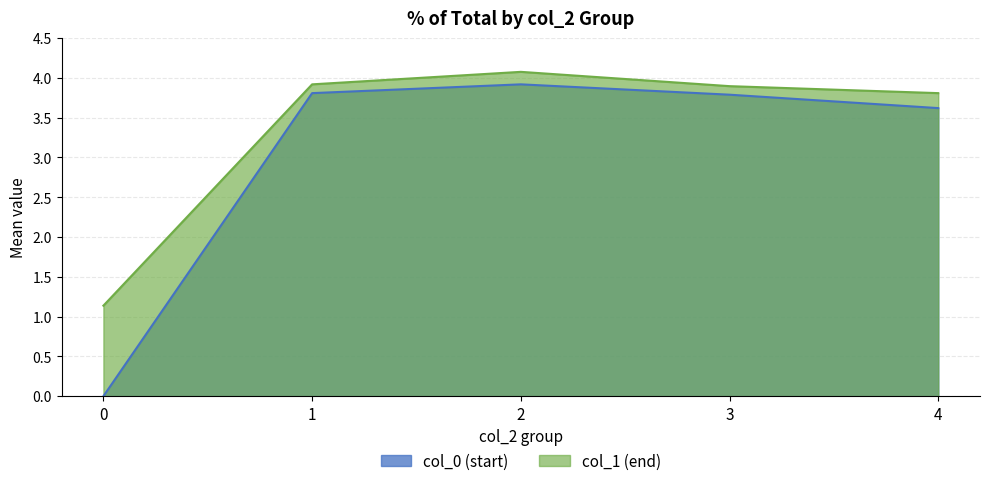

What is the difference between the second highest and minimum values in the col_1 (end) series?

2.8